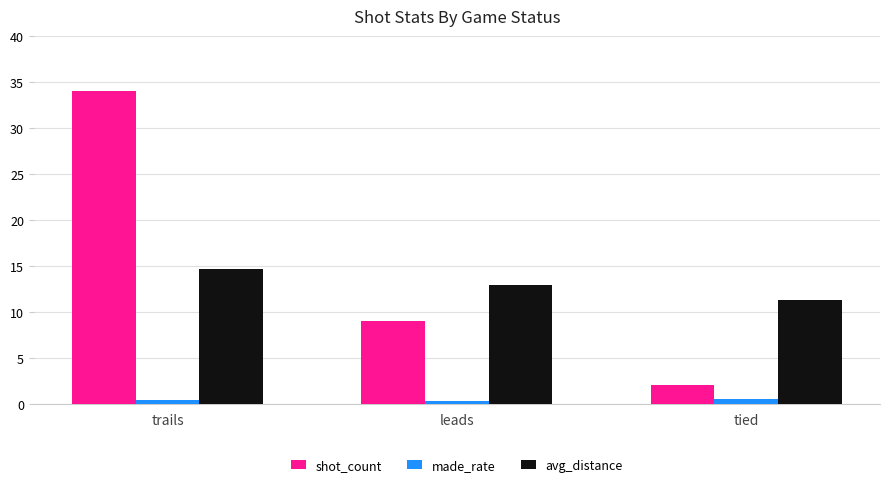

Is the value of shot_count at trails greater than the value of avg_distance at leads?

Yes